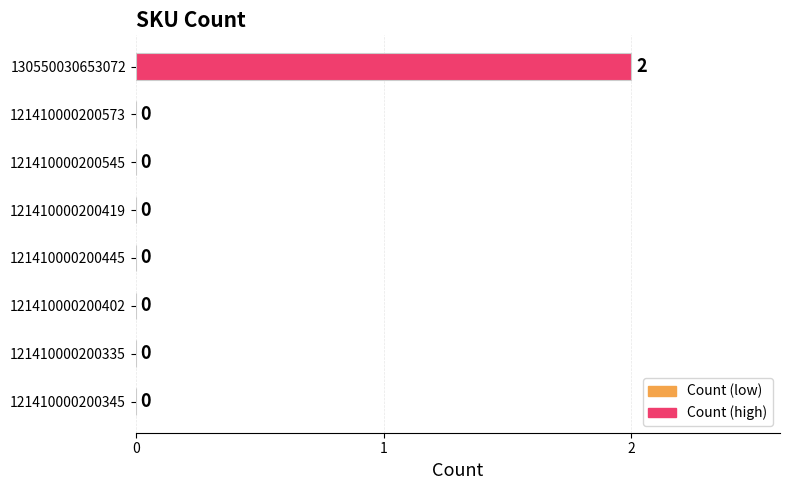

What is the change in value from 121410000200345 to 130550030653072?

+2